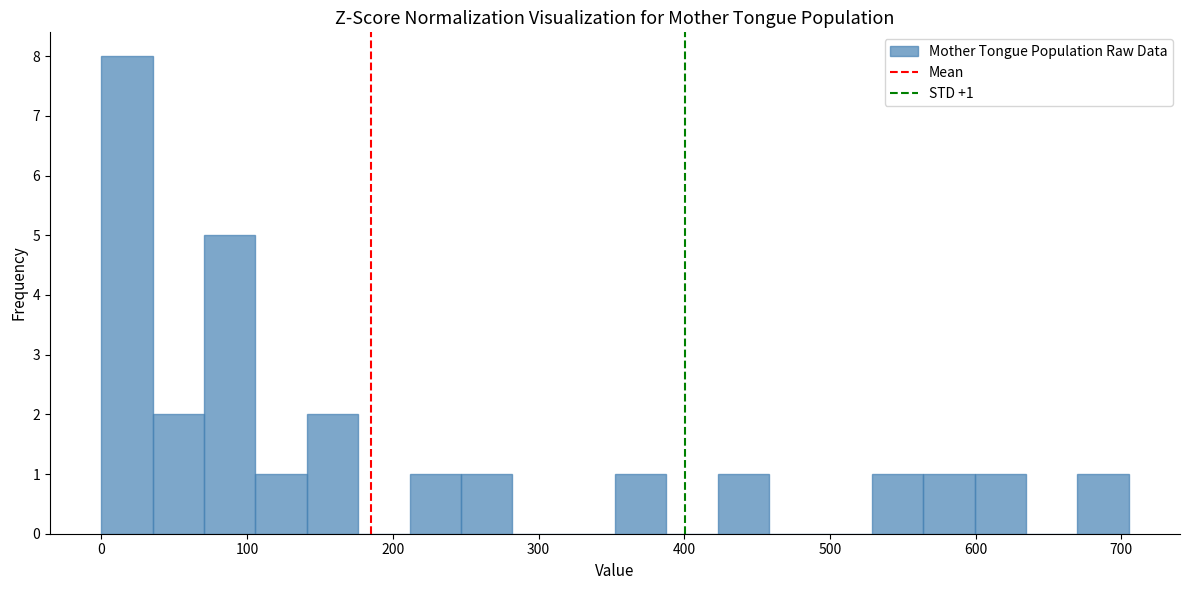

Read against the x-axis, roughly where is the centre of the tallest bar?

20